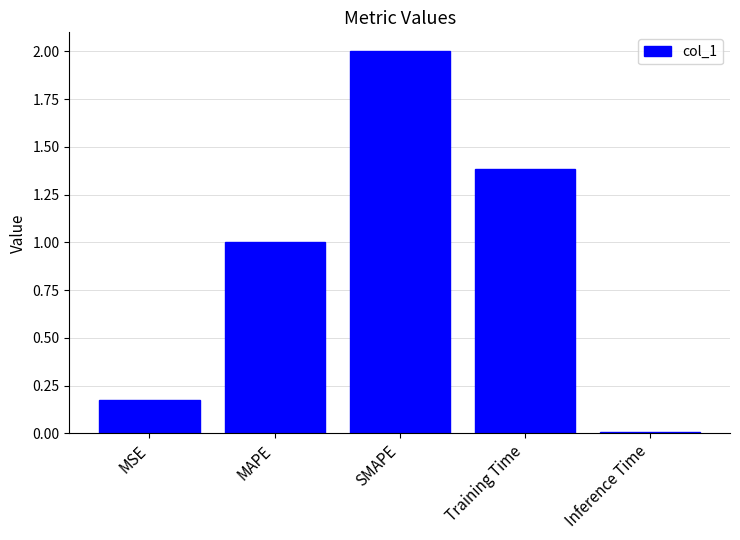

How many categories are shown in the chart?

5